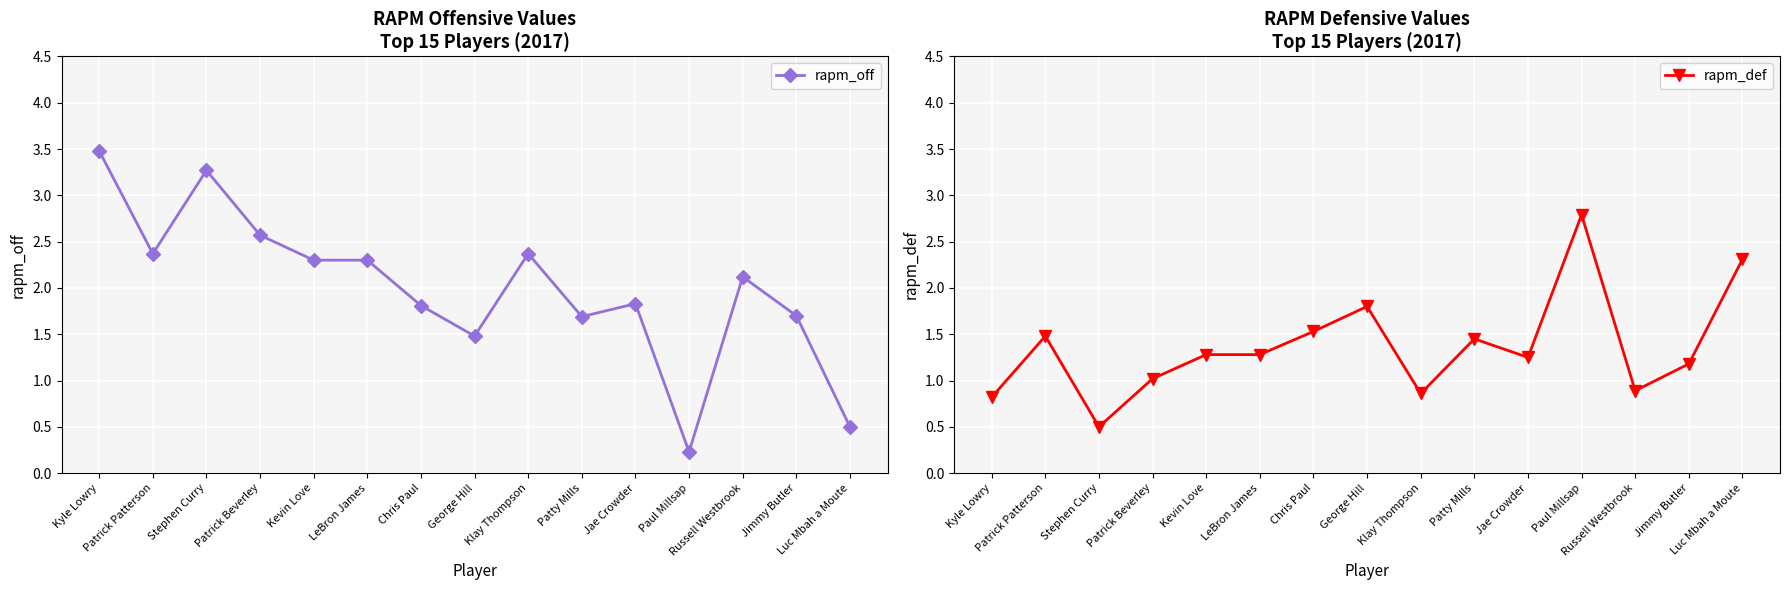

The value of rapm_off at Chris Paul is 1.8. True or false?

True